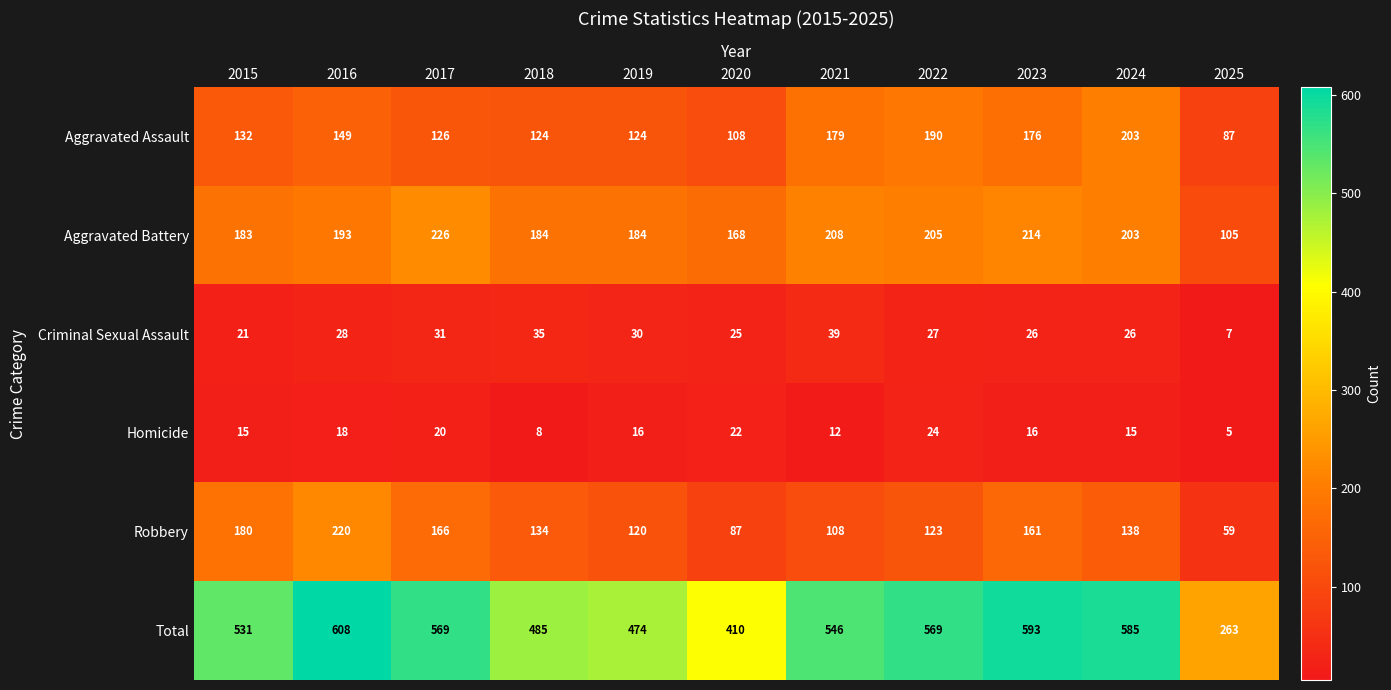

How many distinct data groups are displayed?

6